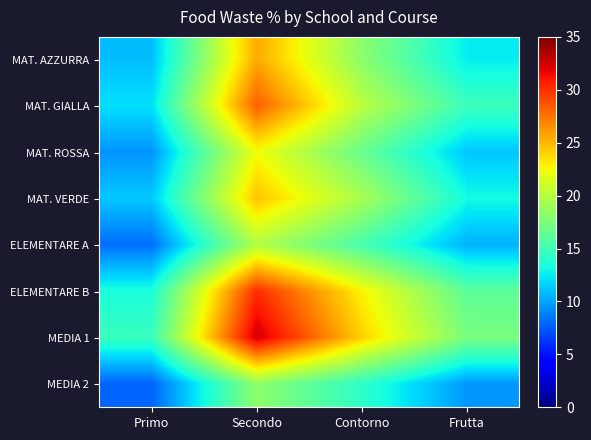

Which series has the widest spread of values?

MEDIA 1